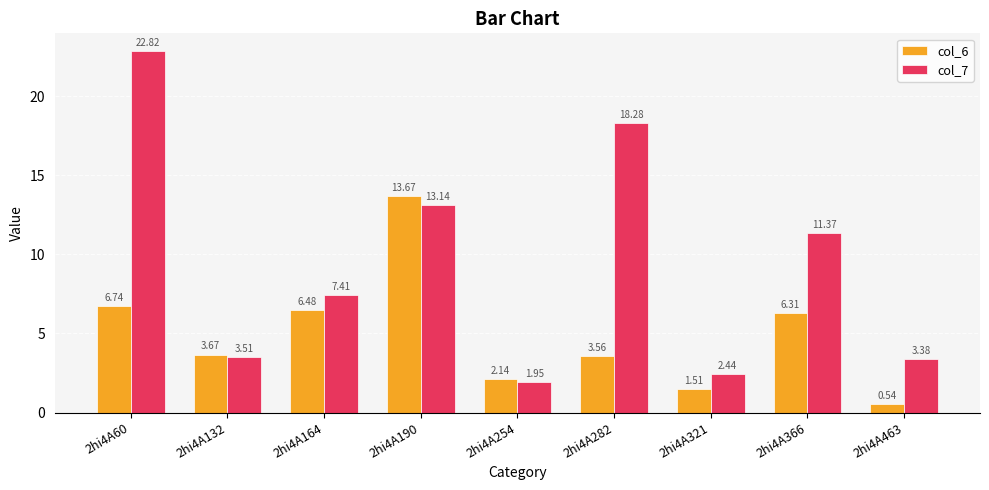

What is the sum of the col_7 values at 2hi4A164 and 2hi4A132?

10.9